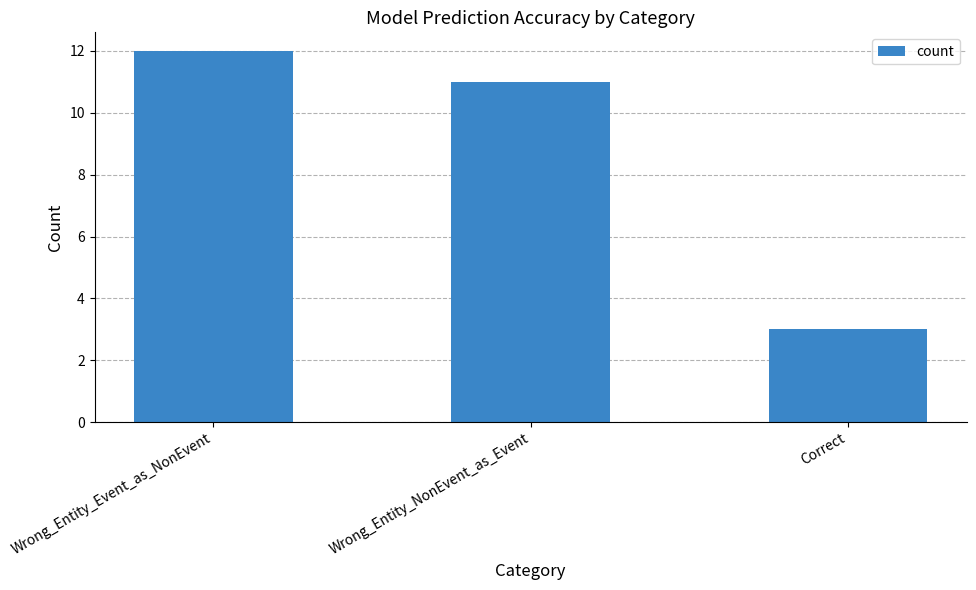

What is the minimum value shown in the chart?

3